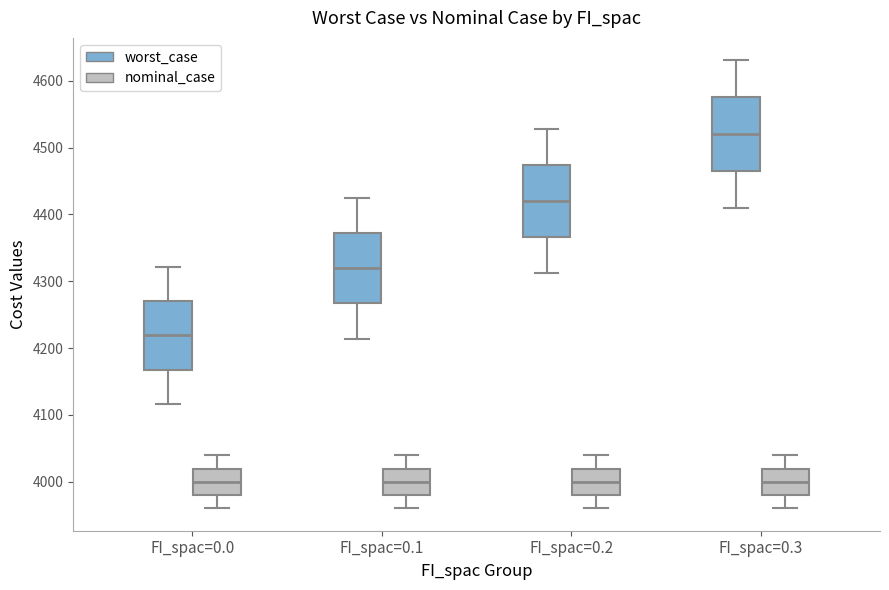

Reading left to right, transcribe this box plot: for each box, give where its median line is, the range the box spans, and where its two whiskers end, as read against the y-axis. The values are not printed on the chart, so give them approximately, as read against the axis.

FI_spac=0.0 (worst_case): median 4220, box 4170 to 4270, whiskers 4120 to 4320
FI_spac=0.0 (nominal_case): median 4000, box 3980 to 4020, whiskers 3960 to 4040
FI_spac=0.1 (worst_case): median 4320, box 4270 to 4370, whiskers 4210 to 4420
FI_spac=0.1 (nominal_case): median 4000, box 3980 to 4020, whiskers 3960 to 4040
FI_spac=0.2 (worst_case): median 4420, box 4370 to 4470, whiskers 4310 to 4530
FI_spac=0.2 (nominal_case): median 4000, box 3980 to 4020, whiskers 3960 to 4040
FI_spac=0.3 (worst_case): median 4520, box 4470 to 4580, whiskers 4410 to 4630
FI_spac=0.3 (nominal_case): median 4000, box 3980 to 4020, whiskers 3960 to 4040